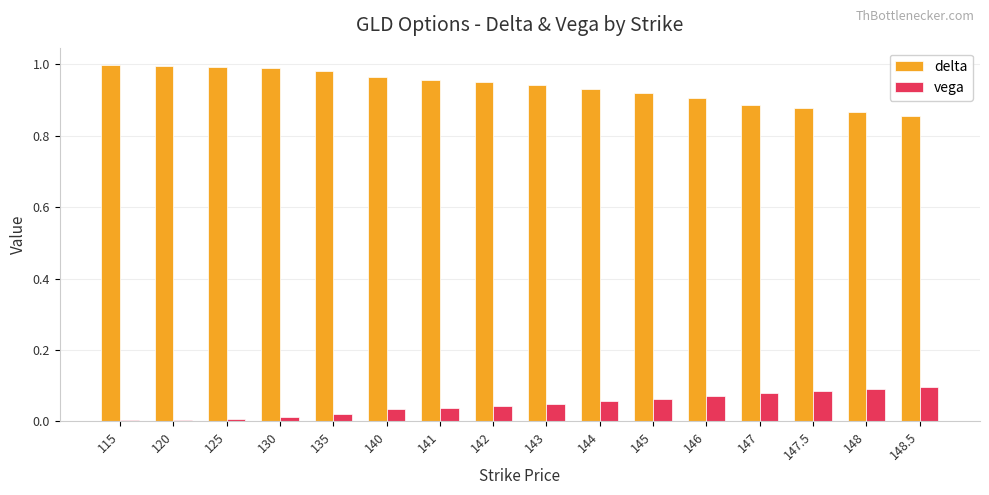

What is the spread (max minus min) of values at 146?

0.8